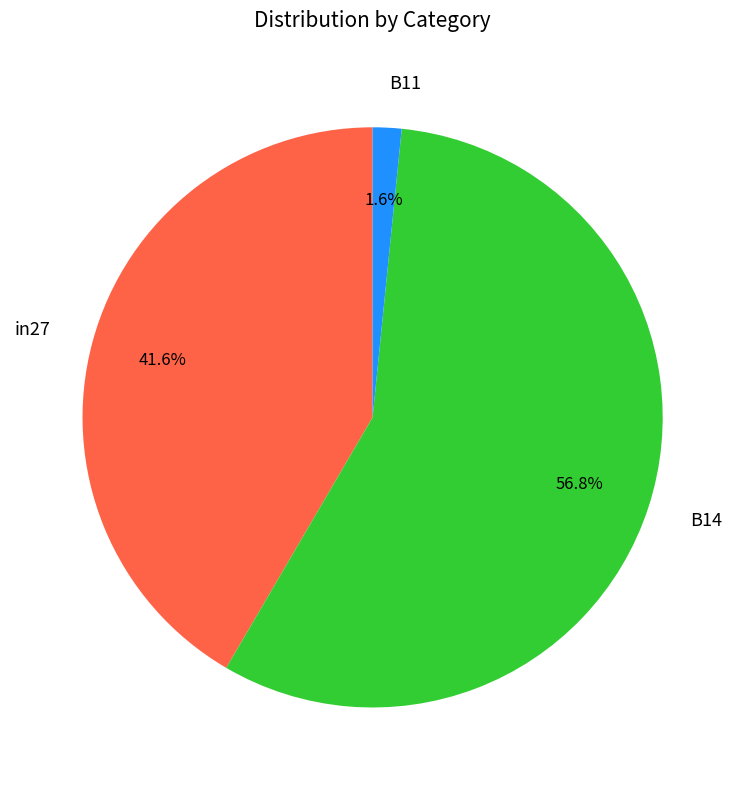

How many segments does this pie chart have?

3